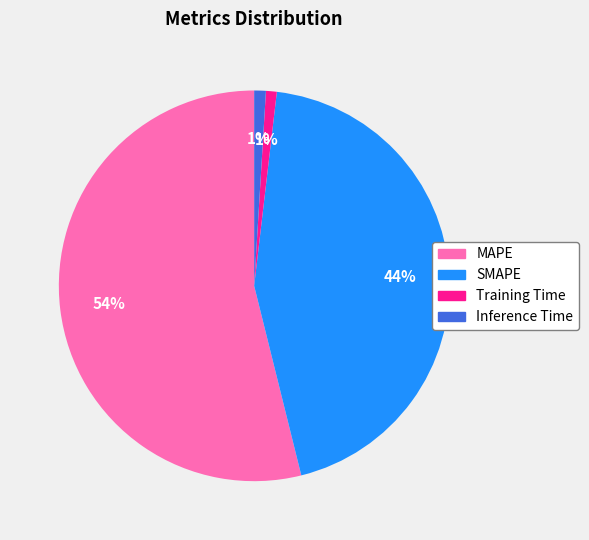

Does SMAPE account for over 50% of the chart?

No